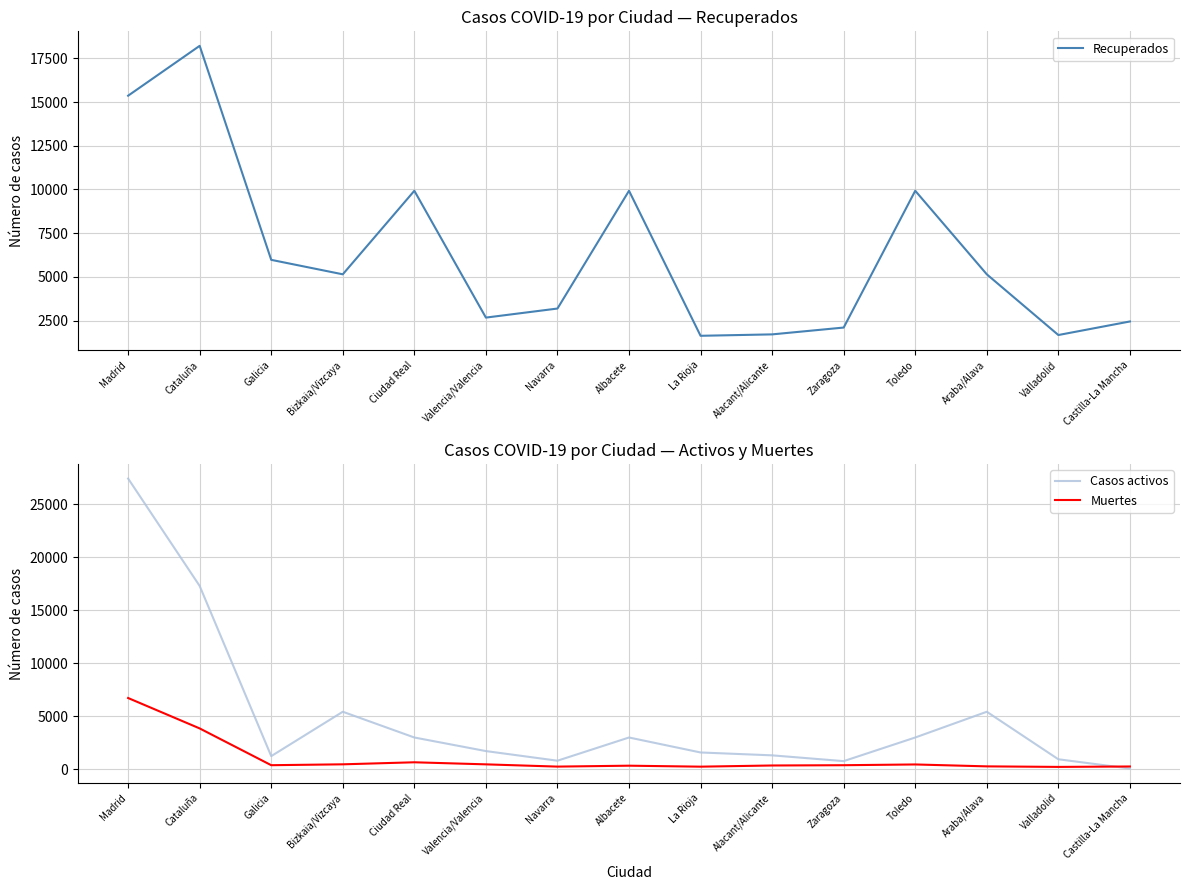

List the series in order of their overall mean, highest first.

Recuperados, Casos activos, Muertes